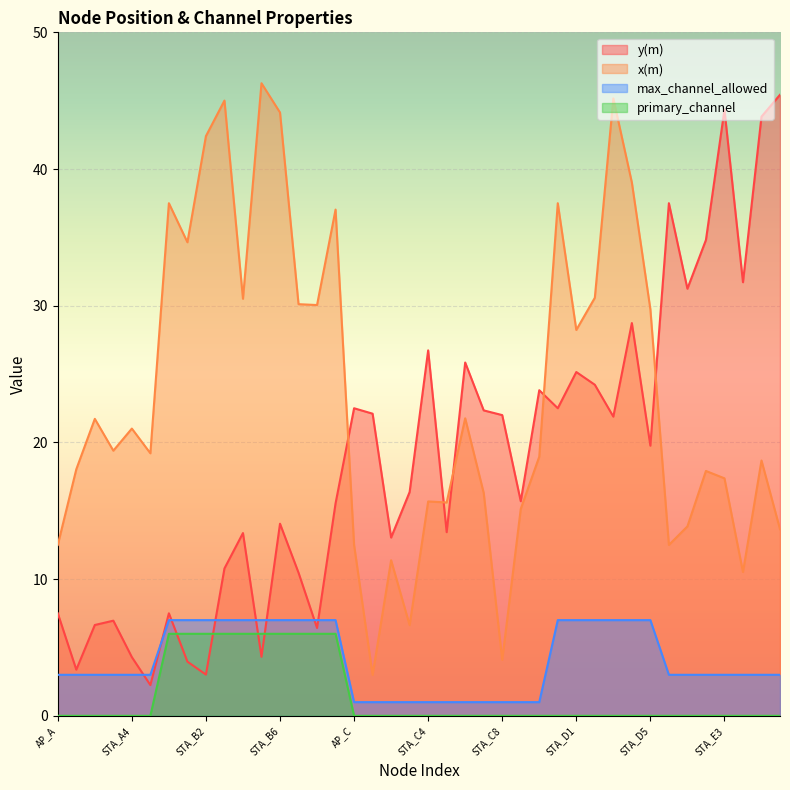

How many lines are shown in the chart?

4